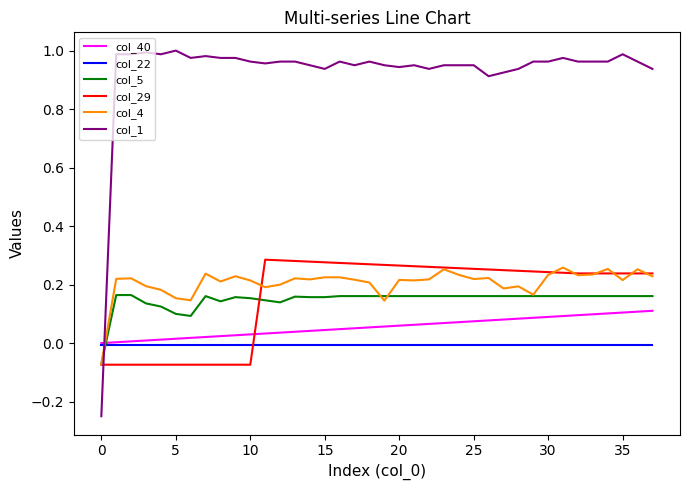

Does the chart display data point markers on the line(s)?

No